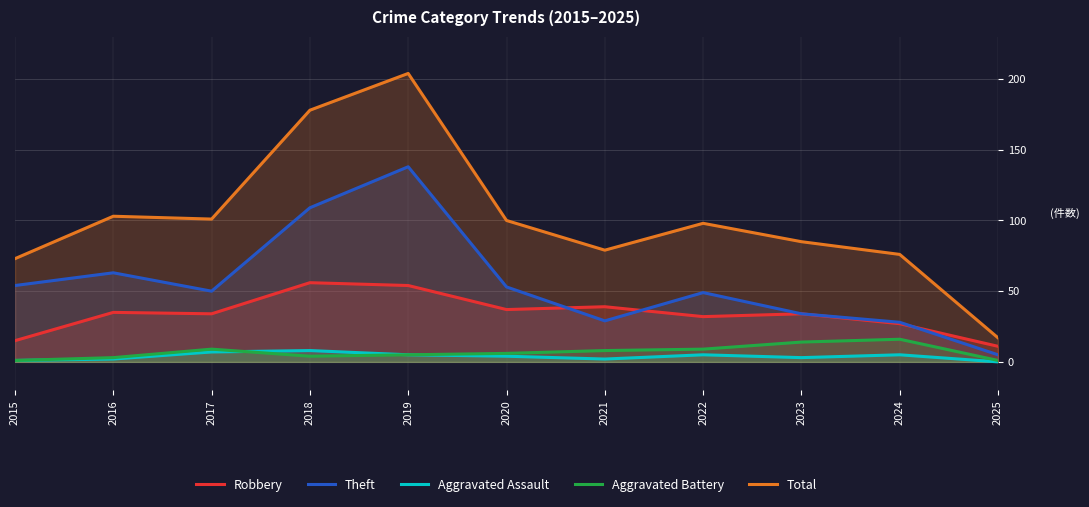

At which category does Robbery reach its first local peak?

2016